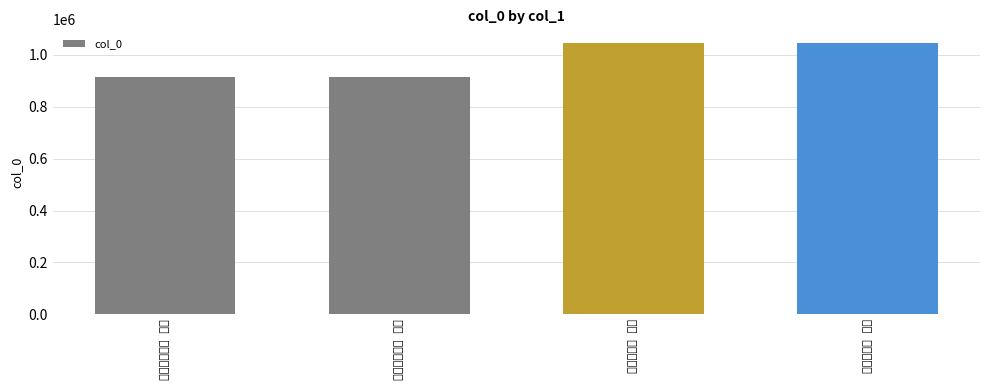

What is the ratio of the value at 送刘北秀二首 其一 to the value at 元德秀二首 其二?

0.9